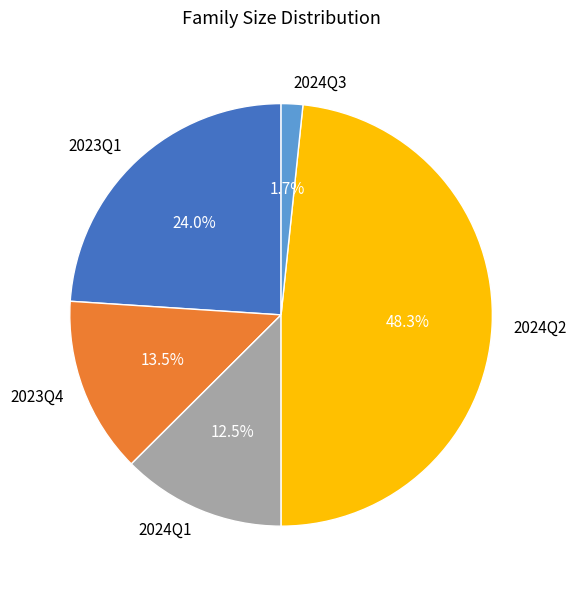

To the nearest percent, what is the difference between the largest and smallest slice percentages?

47%